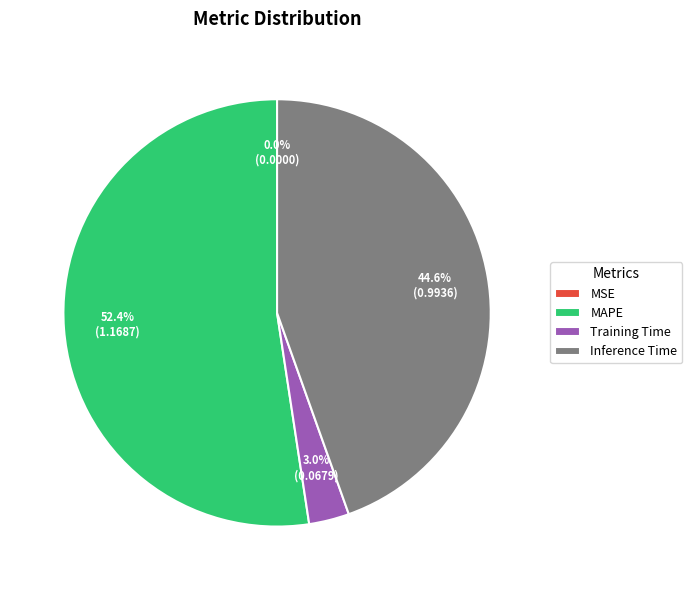

What portion of the pie excludes MAPE?

47.6%